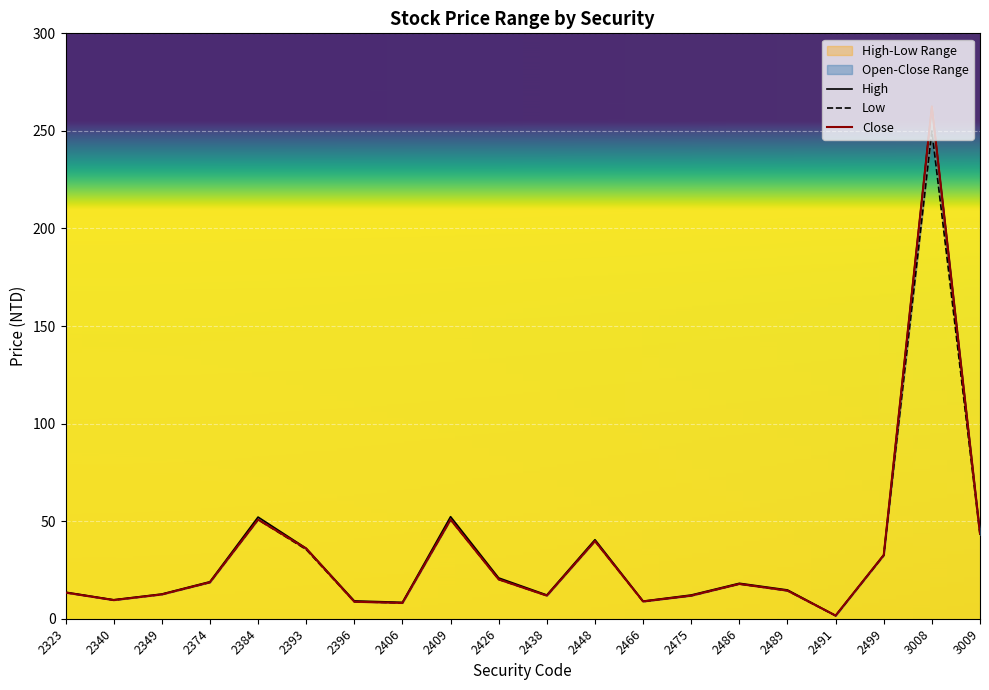

True or false: Low and Open intersect in this chart.

False